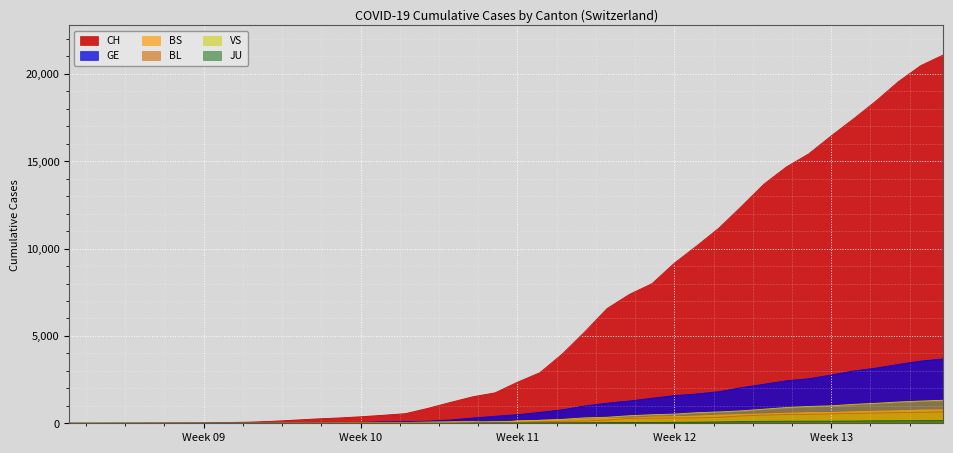

At how many categories does at least one series exceed 9320?

12